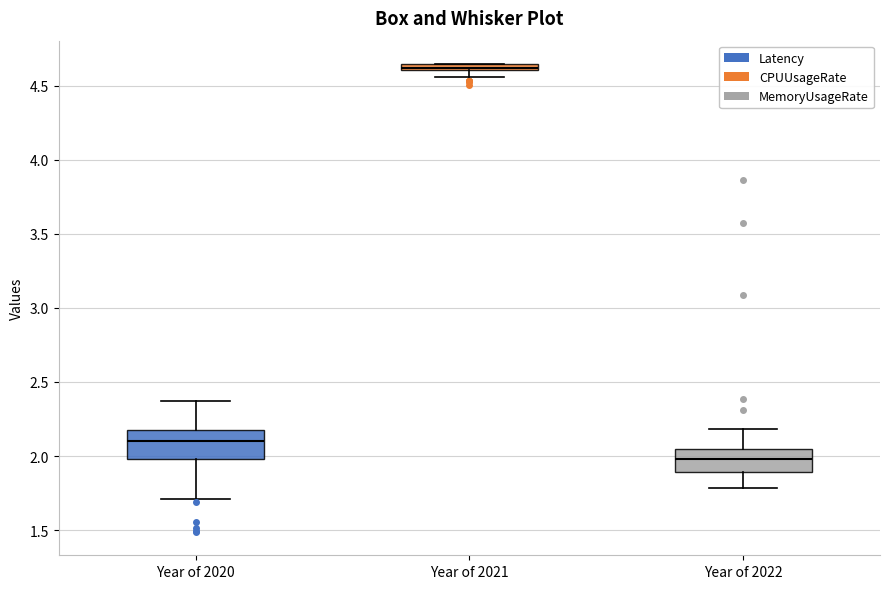

Where does the median line of the box for Year of 2022 sit on the y-axis? The values are not printed on the chart, so give them approximately, as read against the axis.

2.00